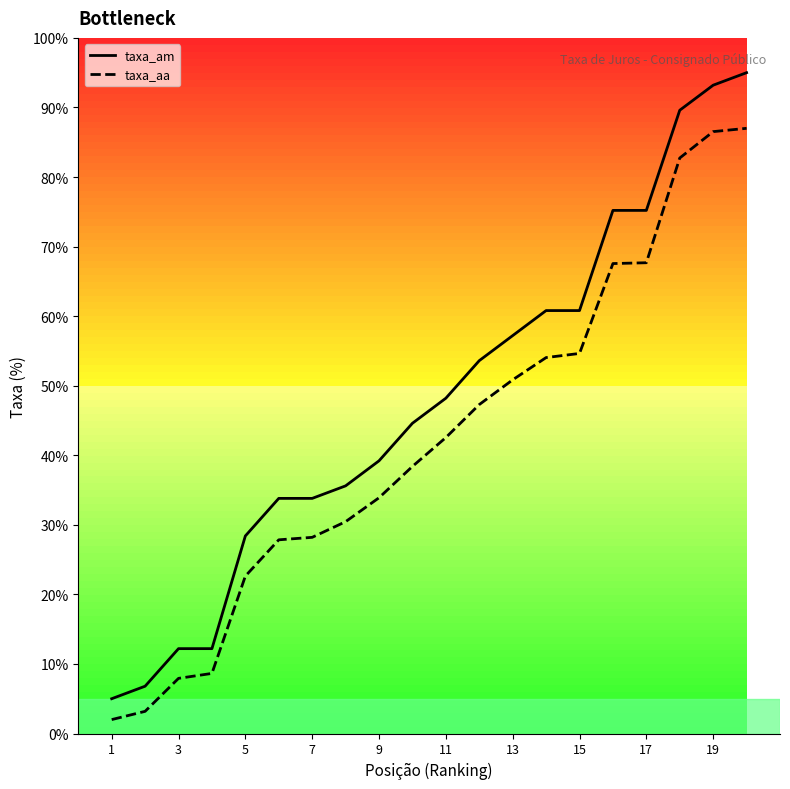

How many lines are shown in the chart?

2